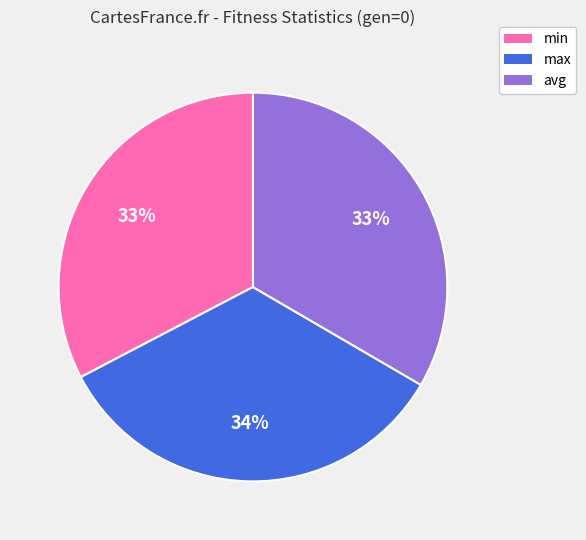

What percentage is the min slice, to the nearest percent?

33%